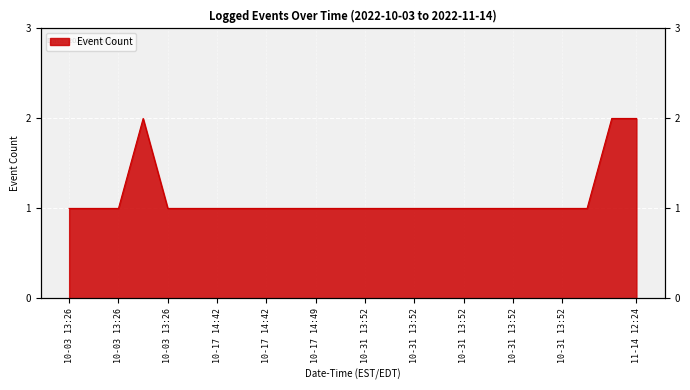

What is the difference between the maximum and second lowest values?

1